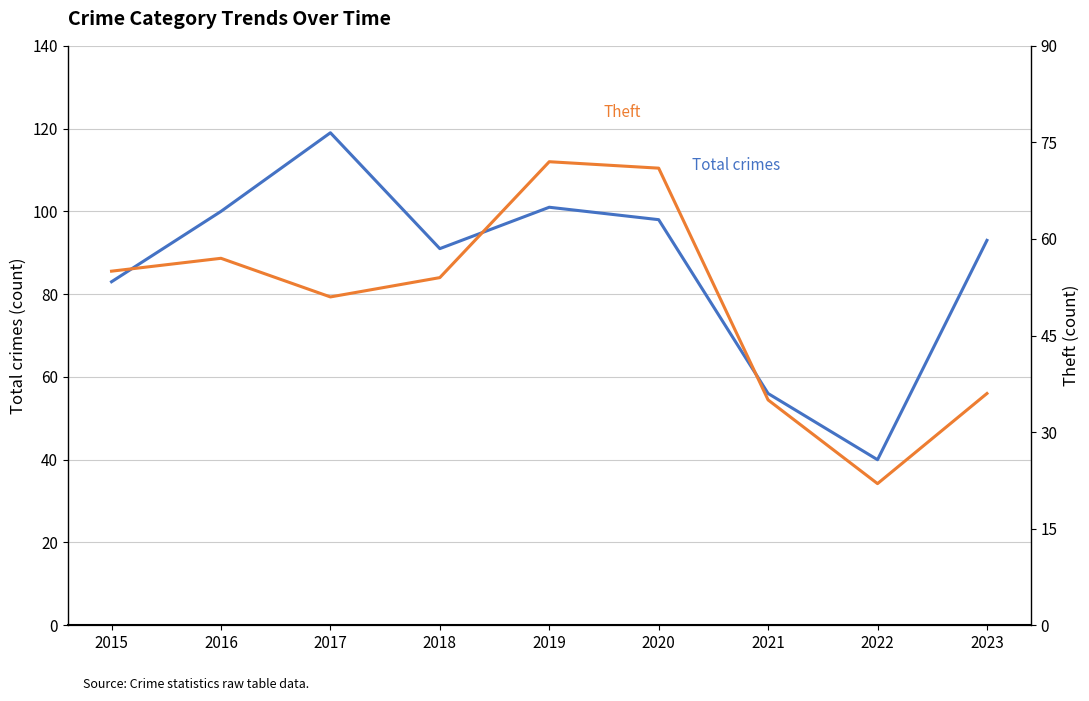

What is the average value of the Total series?

87